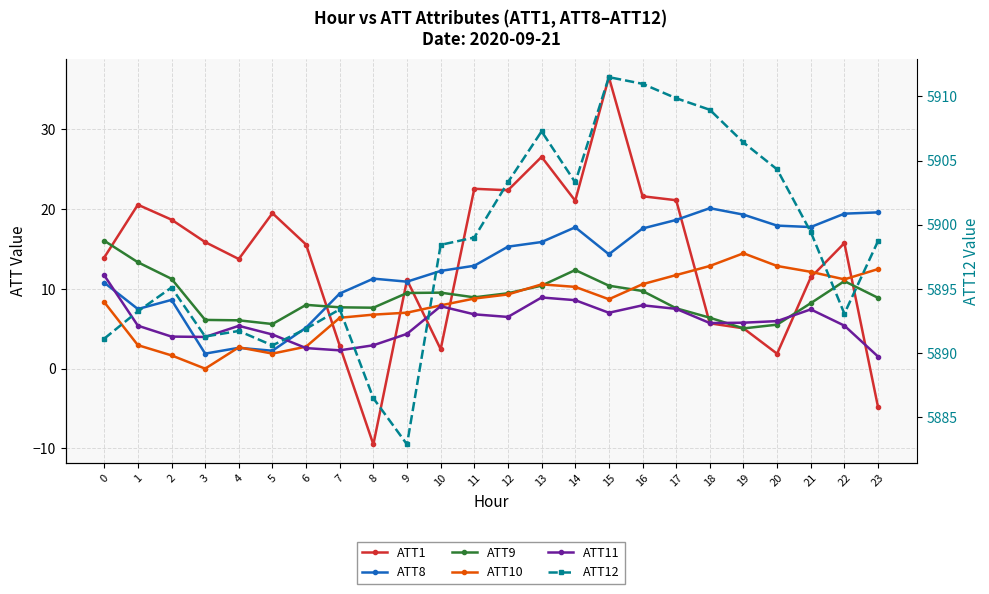

What is the lowest value of the ATT8 series?

1.9